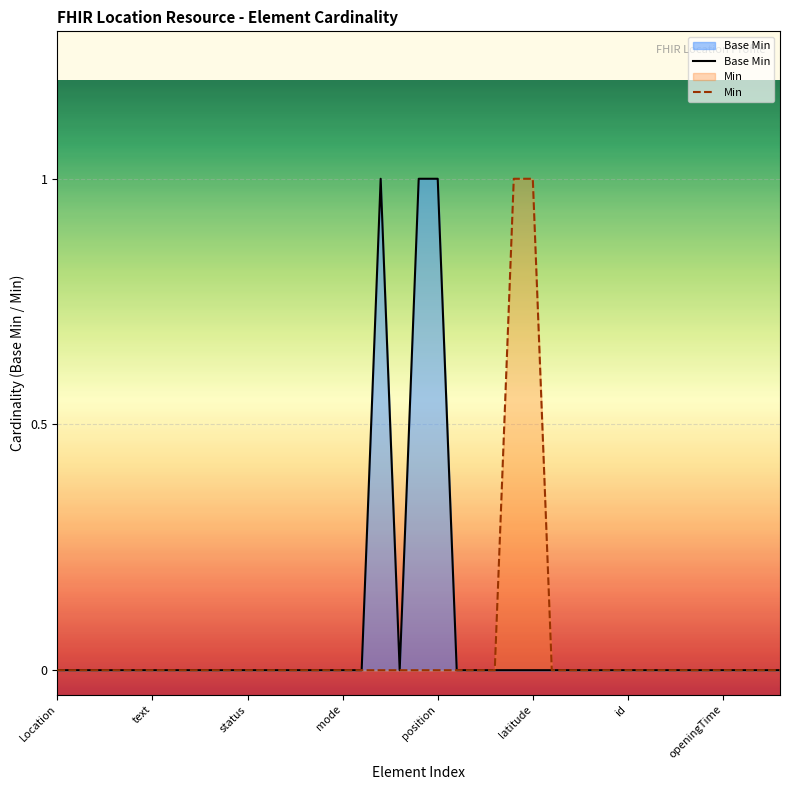

What position from the left is mode?

4